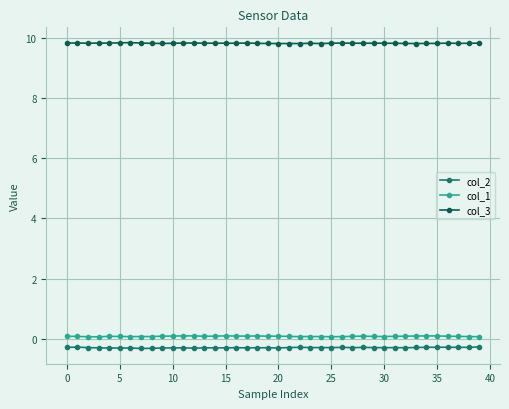

What is the greatest value displayed?

9.8